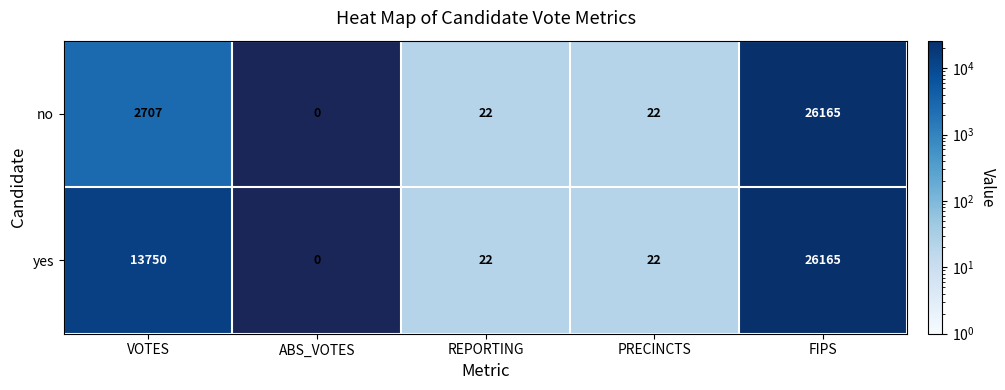

At which category is the sum across all series the highest?

FIPS